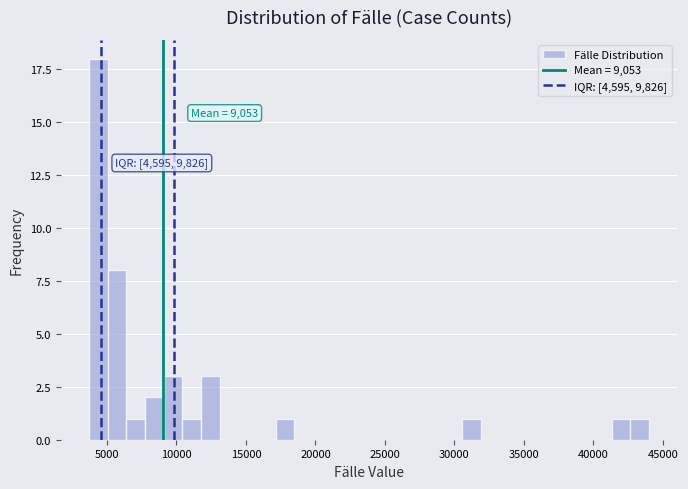

Around what value on the x-axis is the tallest bar? Give the approximate position of its centre, as read against the axis.

4500